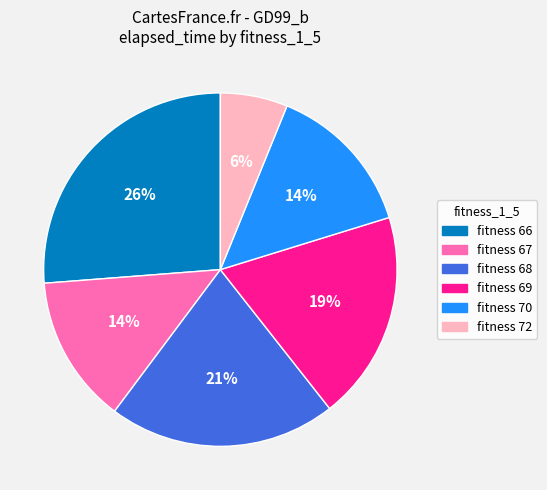

Which category has the biggest portion of the pie?

fitness 66